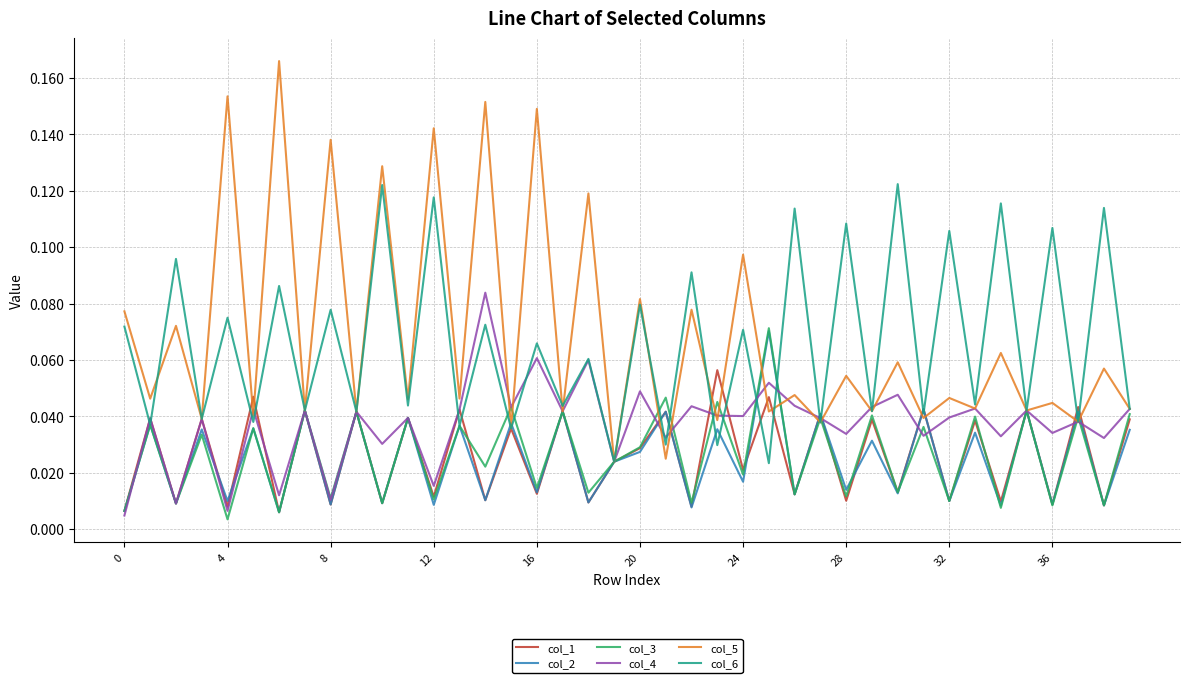

Which series has the widest spread of values?

col_5